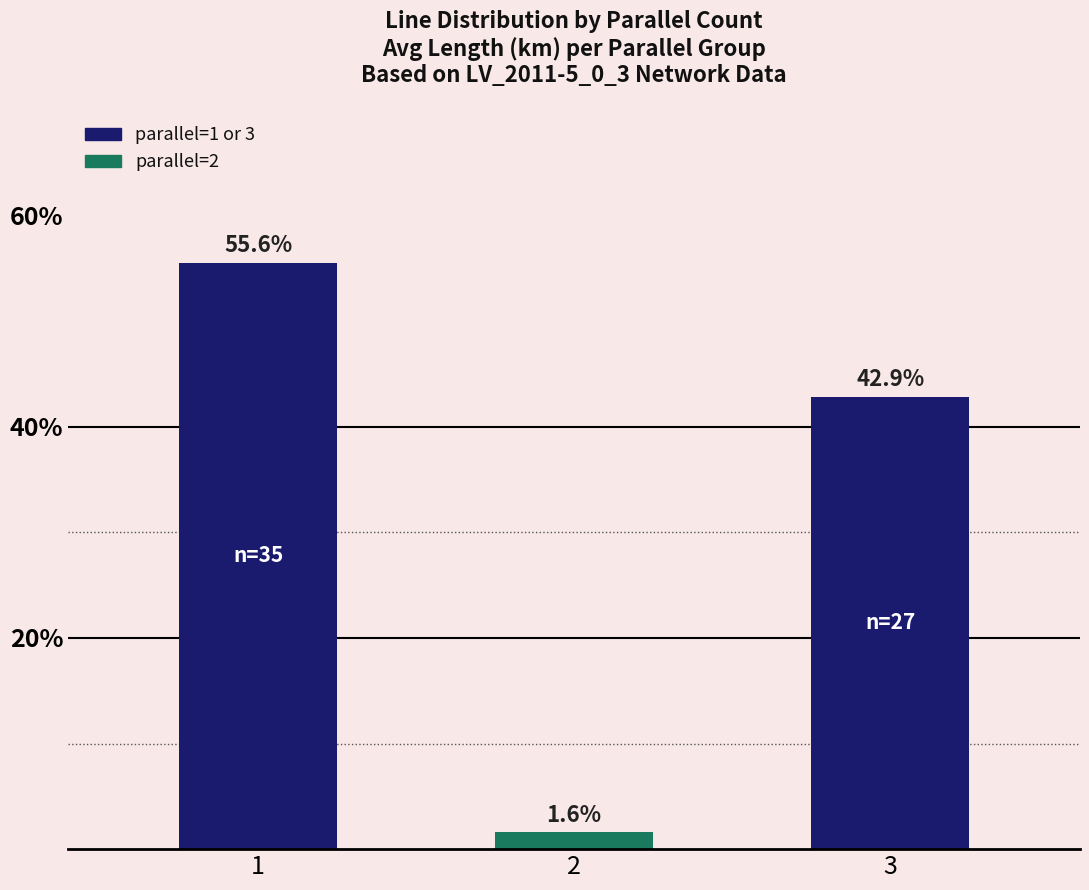

Rank the categories by value from highest to lowest.

1, 3, 2